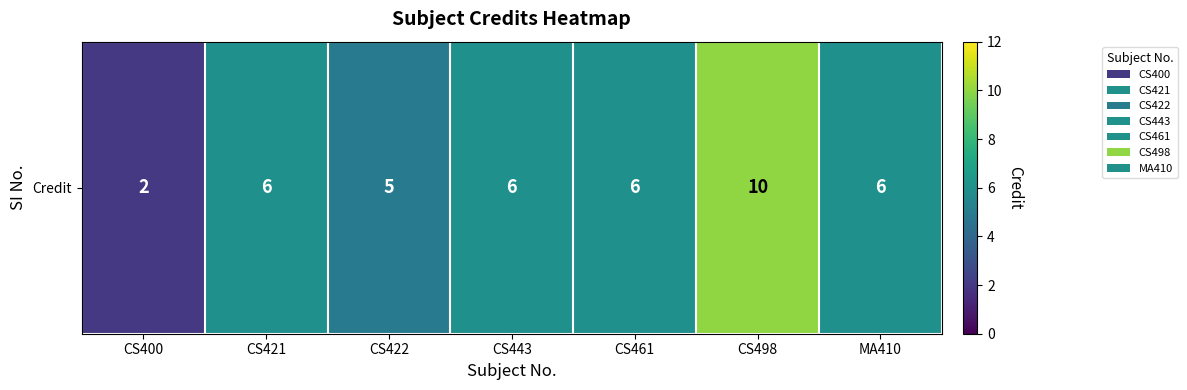

Reading left to right, list all the values displayed in this chart.

2	6	5	6	6	10	6